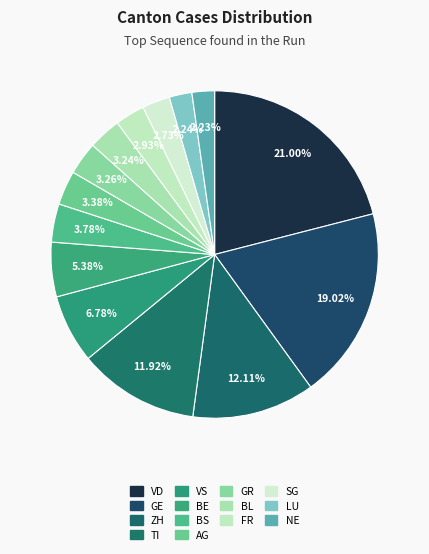

Is the sum of BL and LU greater than half?

No